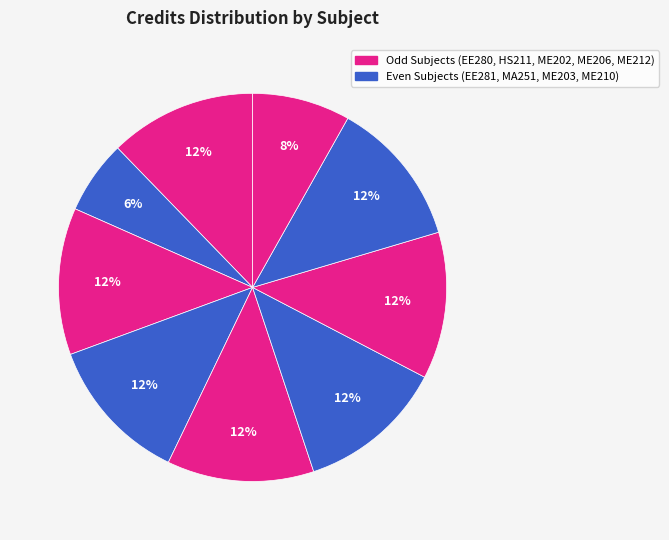

To the nearest percent, what is the average slice percentage?

11%